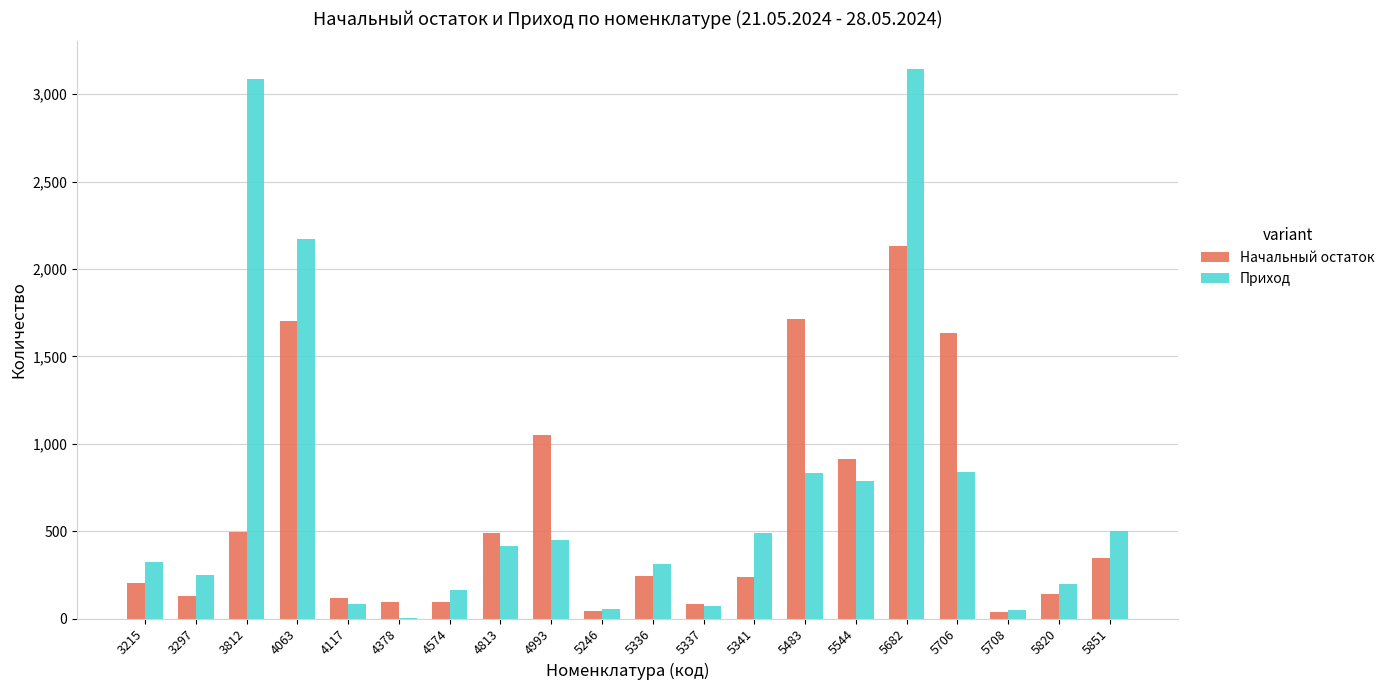

Where is Начальный остаток nearest to the value 1085?

4993